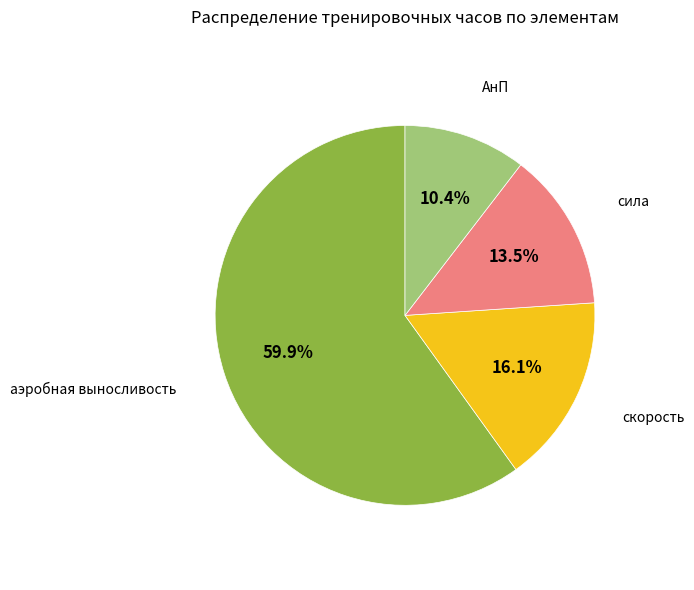

Which category accounts for the majority?

аэробная выносливость